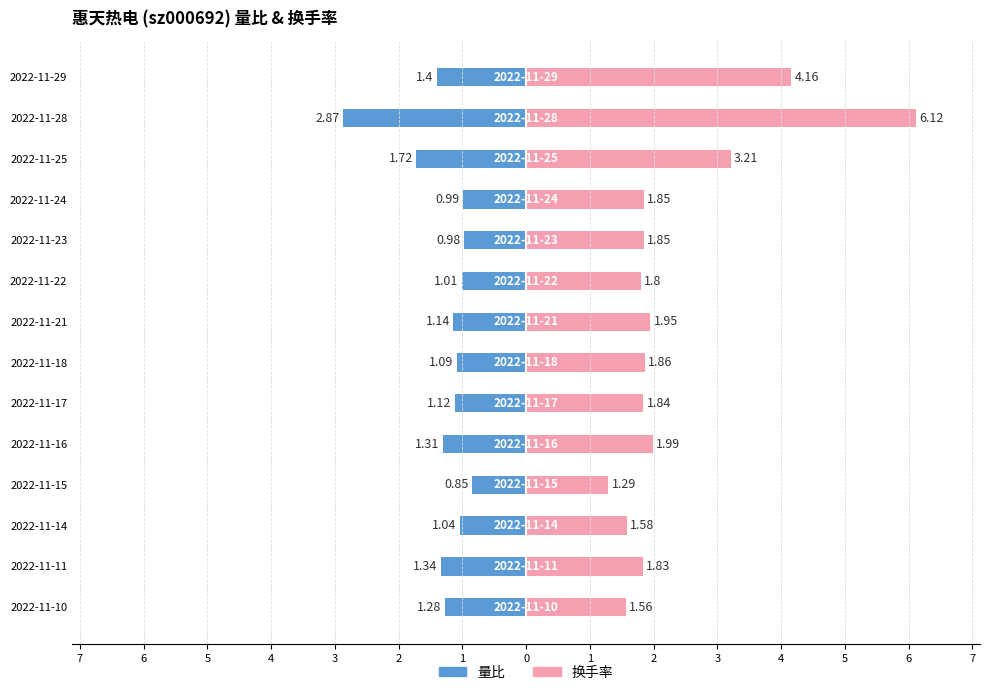

How many groups of bars are there?

14